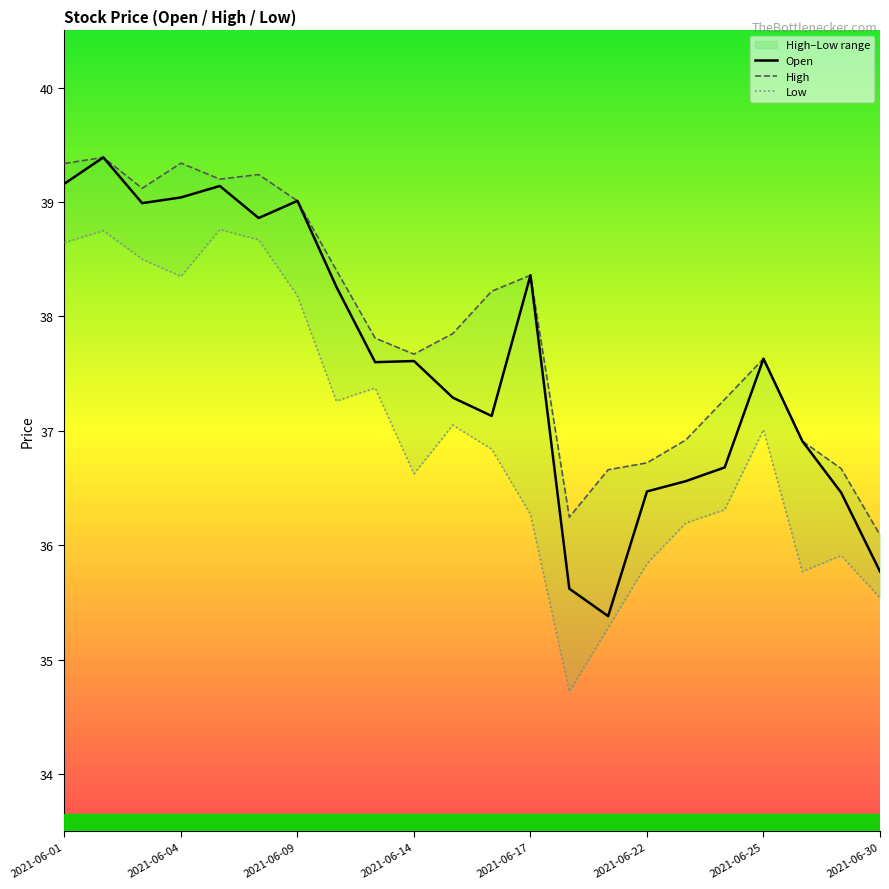

What value does the Open series have at 2021-06-23?

36.6